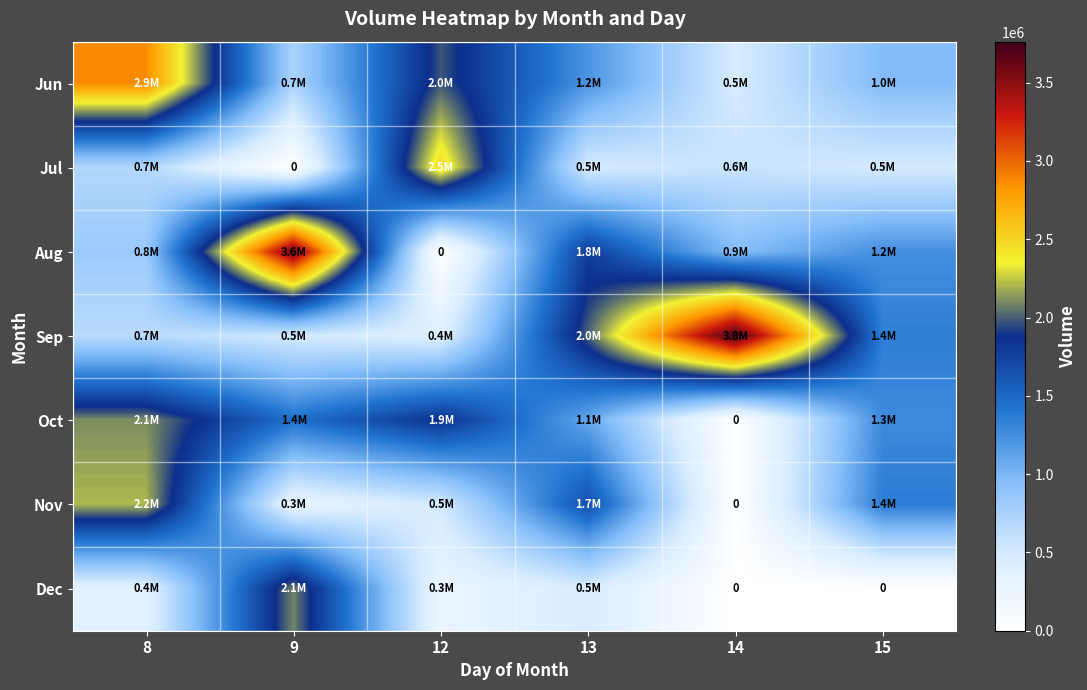

What is the average value of the Dec series?

528555